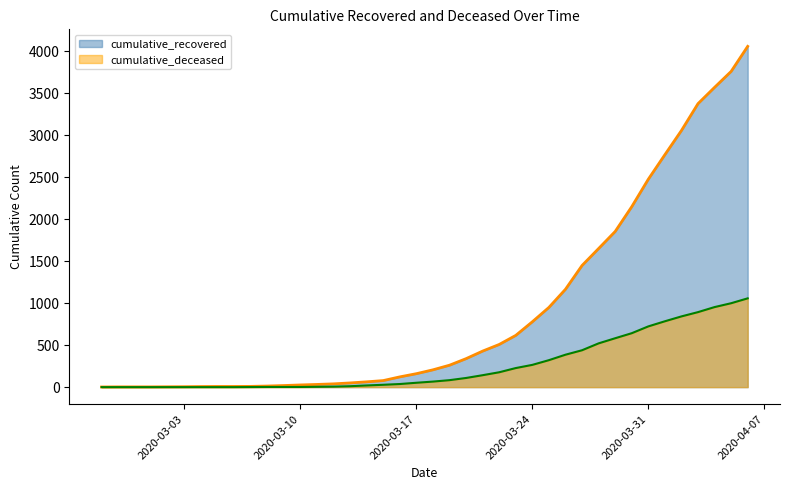

Which series has the largest range (max minus min)?

cumulative_recovered